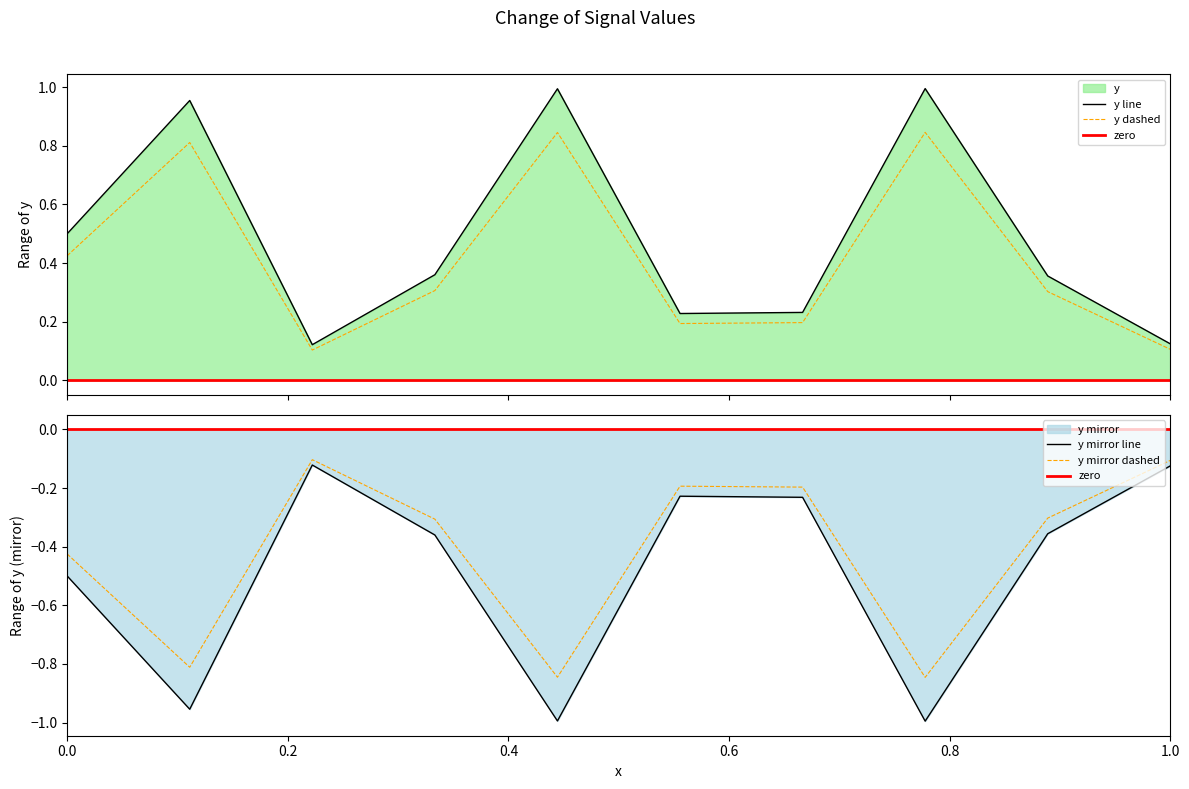

What is the average value?

0.5